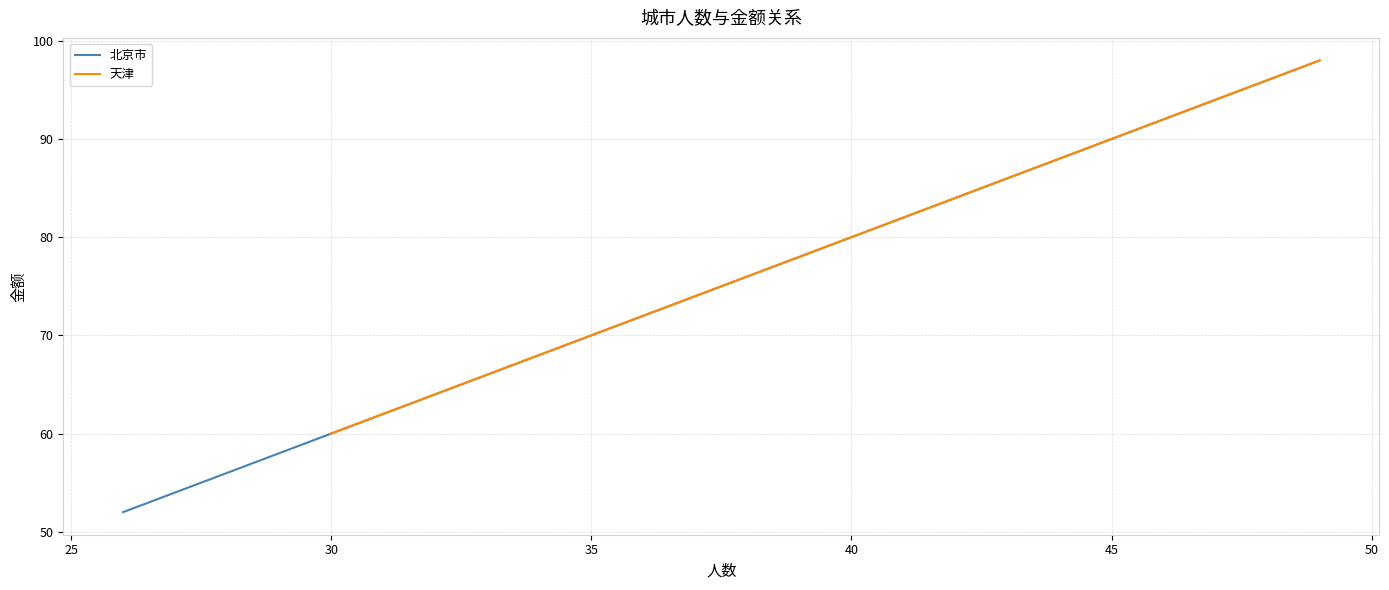

What are all the series names shown in the legend?

北京市, 天津